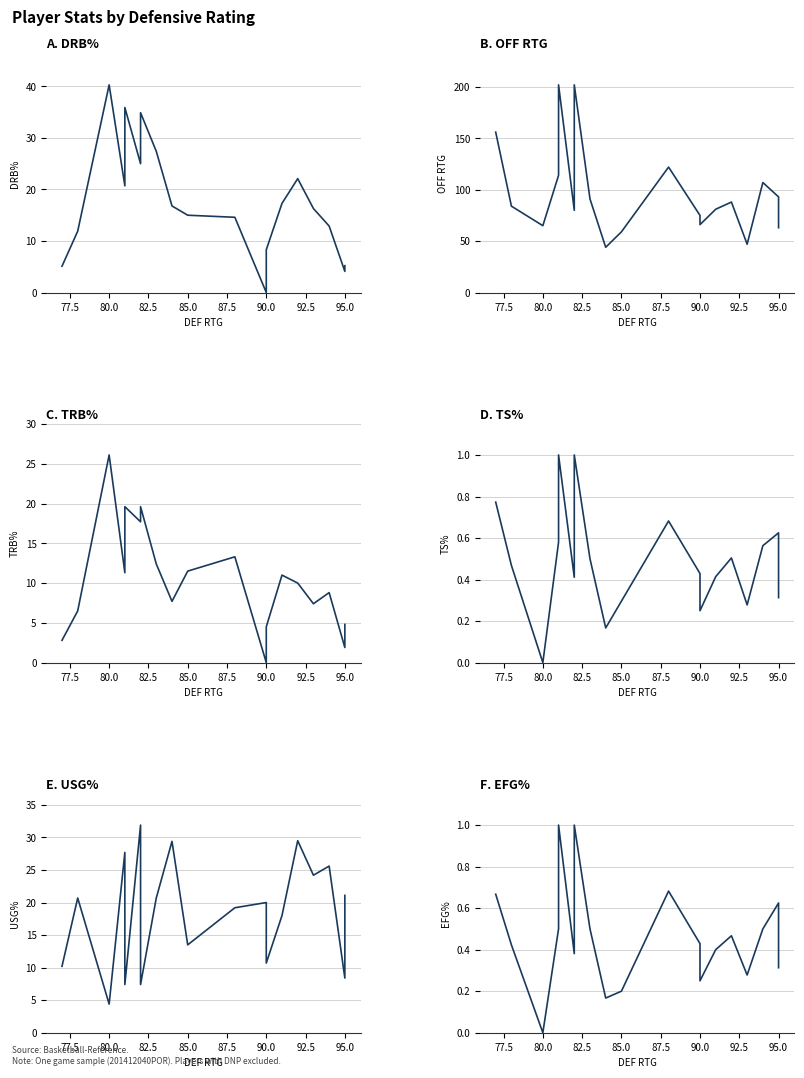

Which series has the widest spread of values?

off_rtg